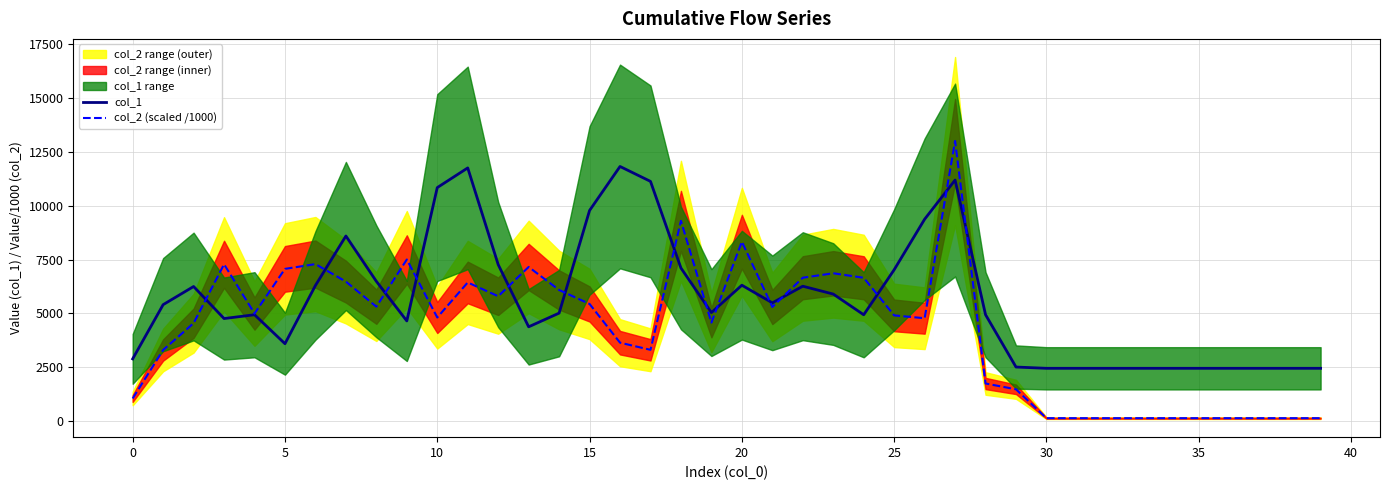

What is the highest value of the col_2 (scaled /1000) series?

13002.5